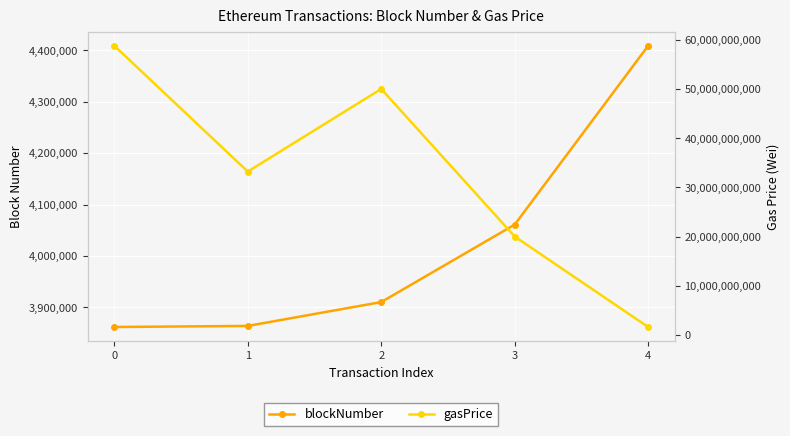

How many data points in blockNumber are less than 3910437?

2